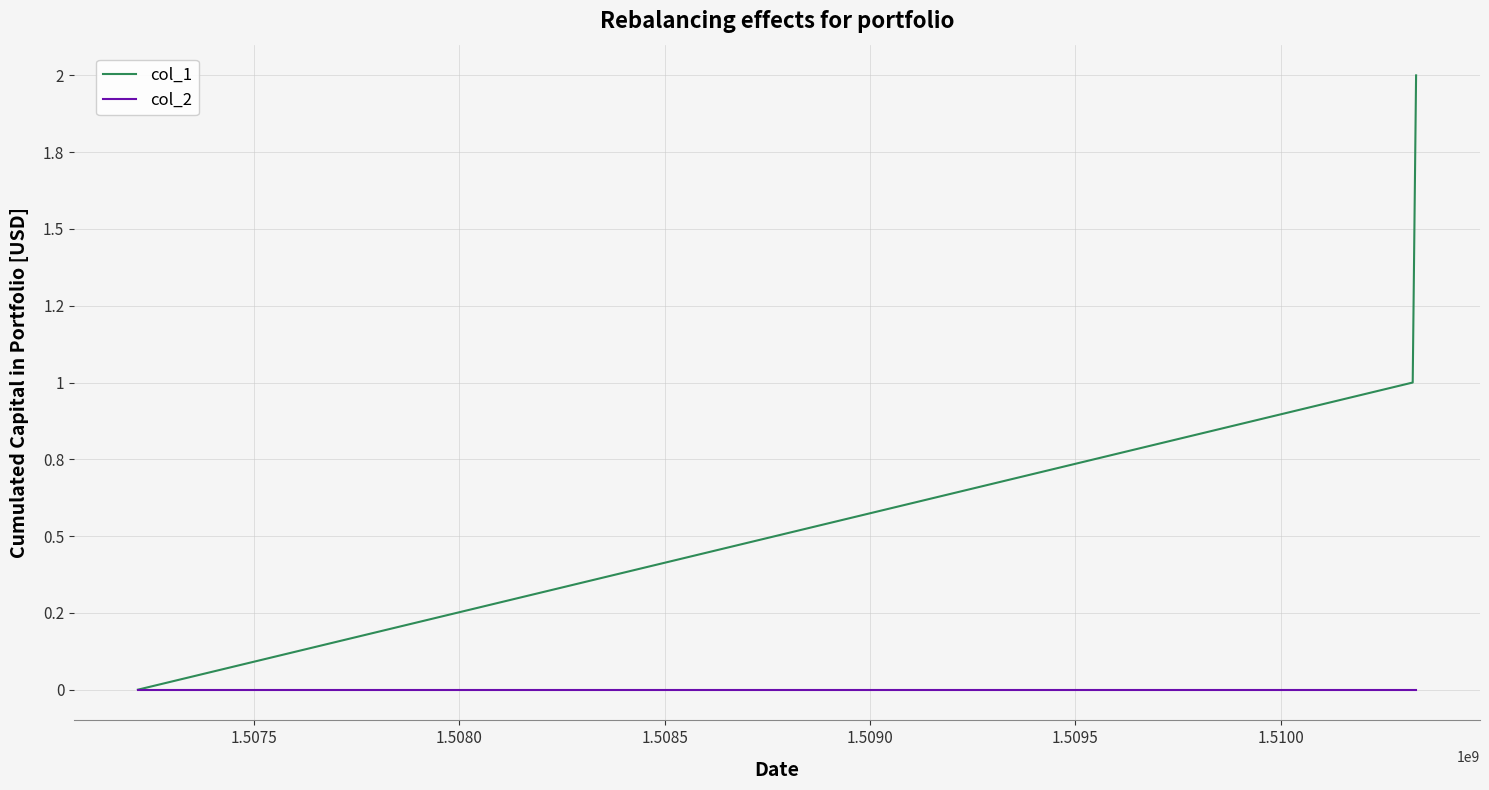

Does the chart have visible grid lines?

Yes